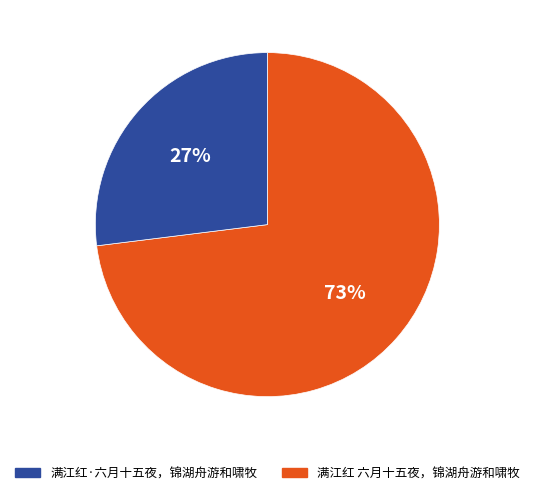

To the nearest percent, what is the difference between the largest and smallest slice percentages?

46%